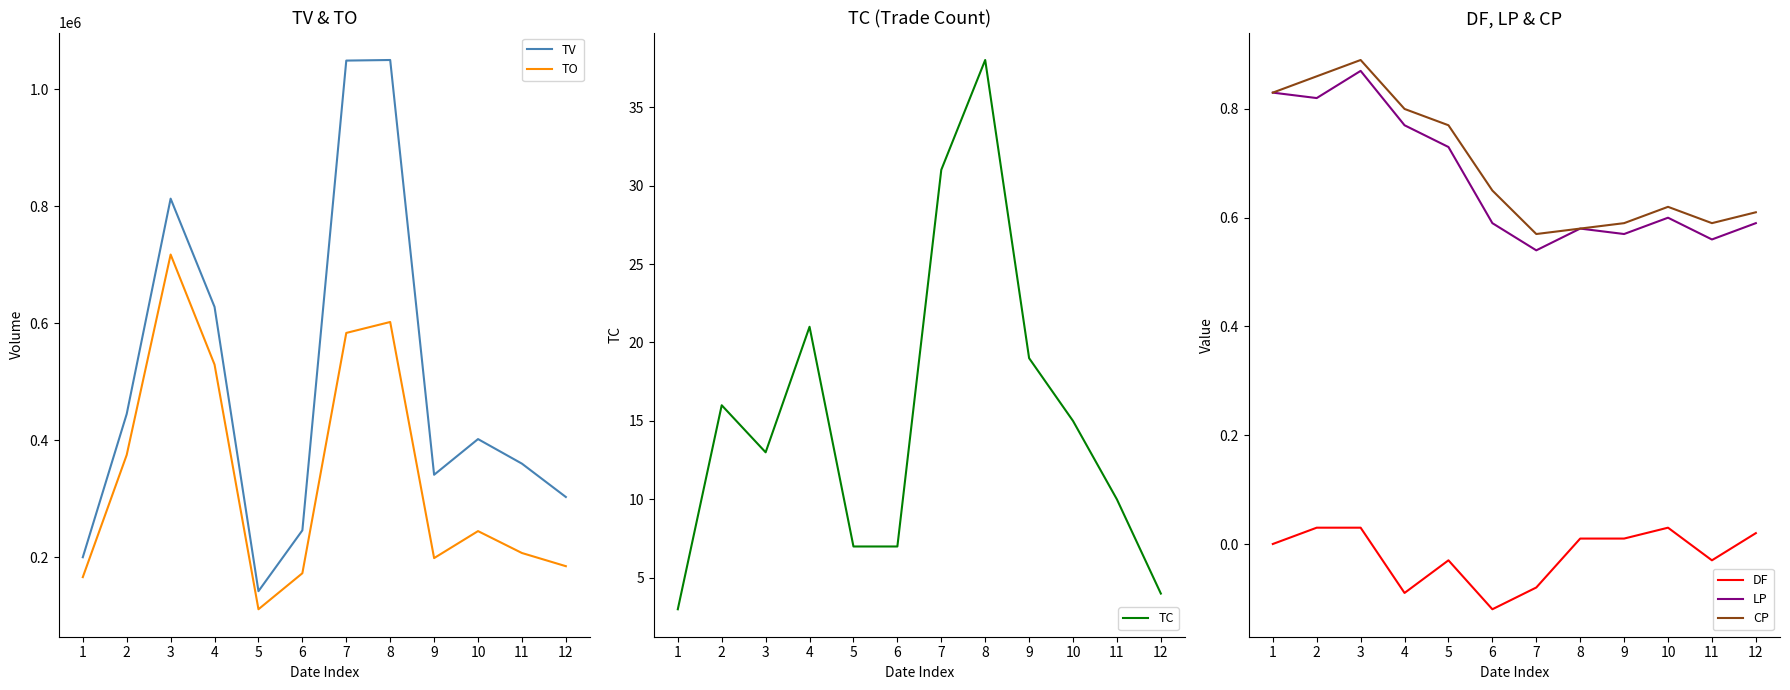

True or false: LP and TO intersect in this chart.

False